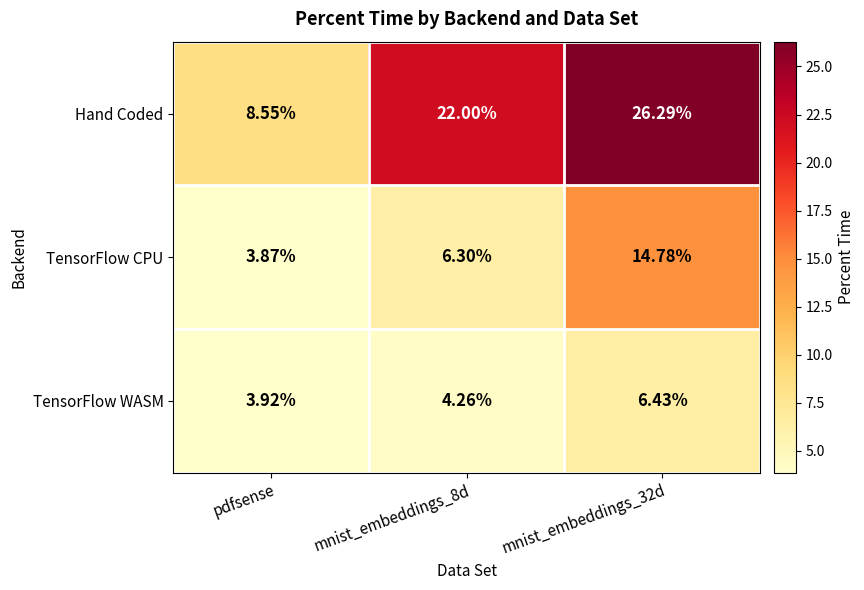

Is the value of TensorFlow WASM at mnist_embeddings_8d greater than the value of Hand Coded at pdfsense?

No